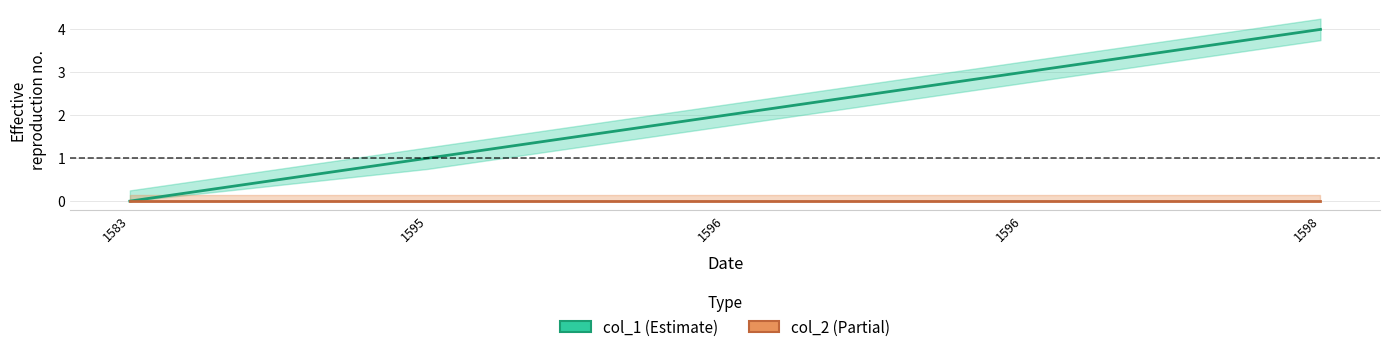

True or false: the data has more than 0 interior local peaks.

False